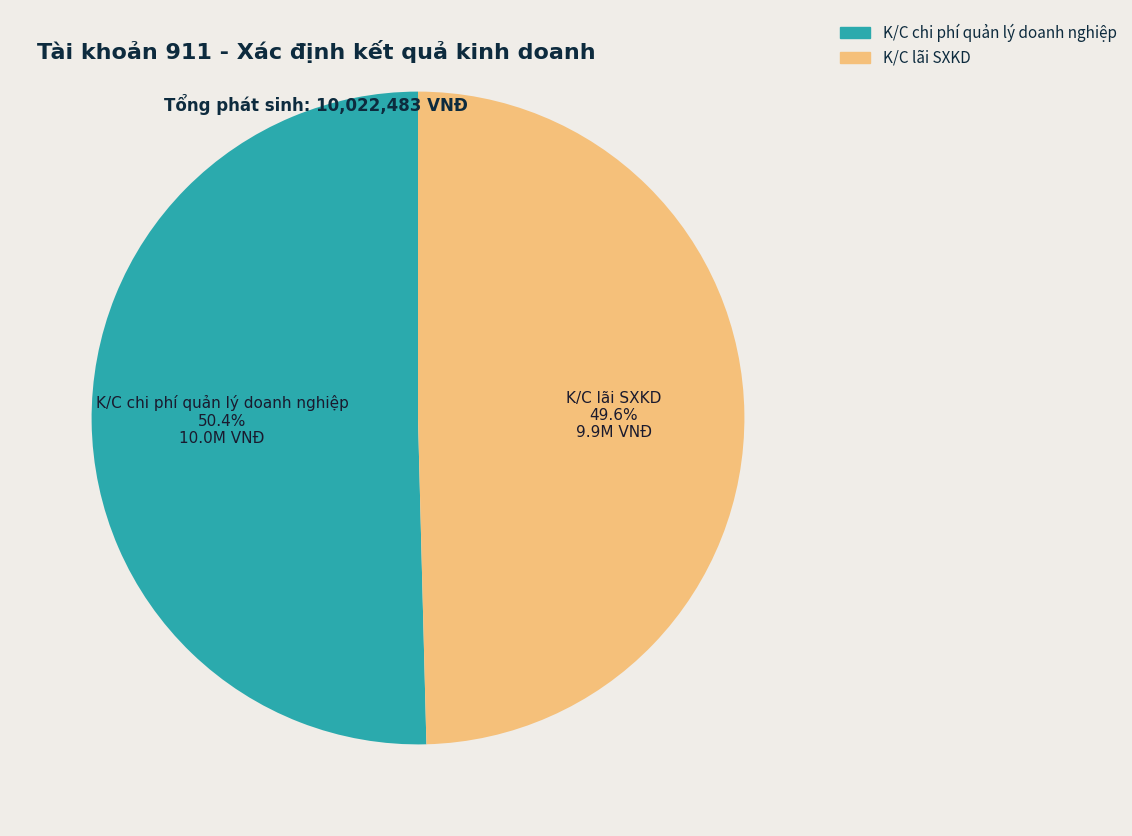

How many segments does this pie chart have?

2